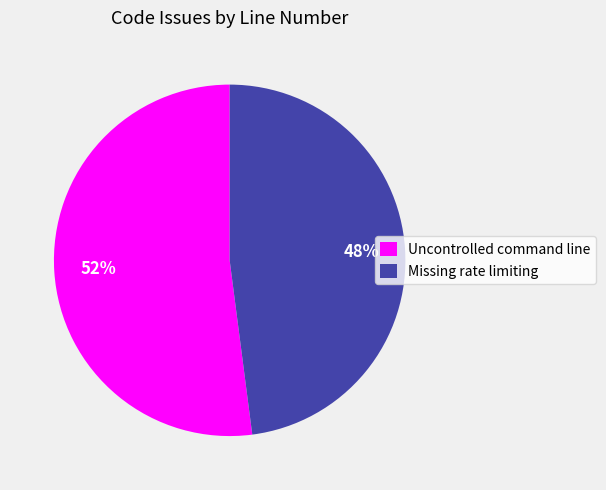

Rank the categories by value from lowest to highest.

Missing rate limiting, Uncontrolled command line